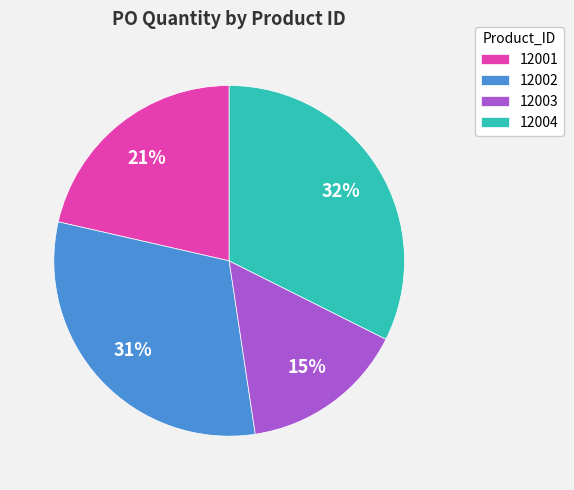

Which has a higher value, 12003 or 12002?

12002